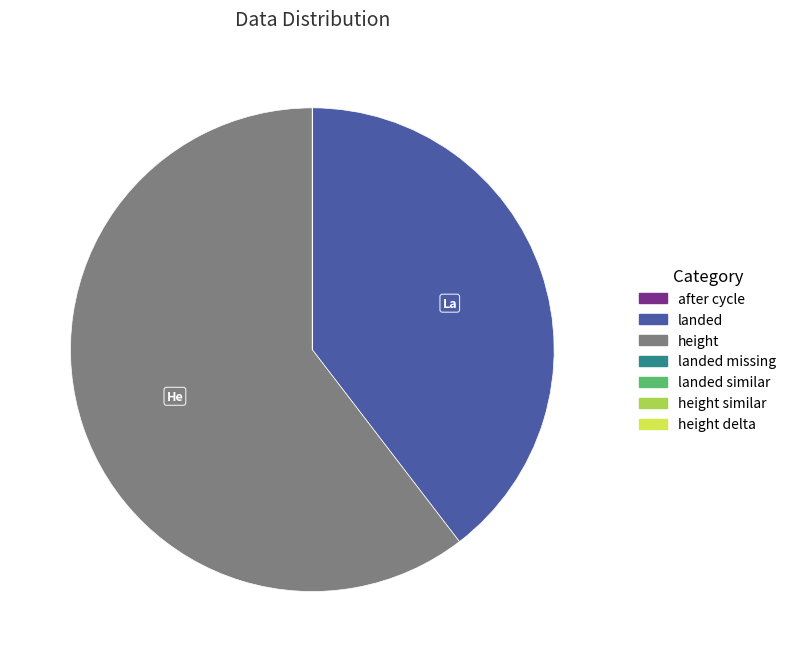

Is there a majority slice in this chart?

Yes